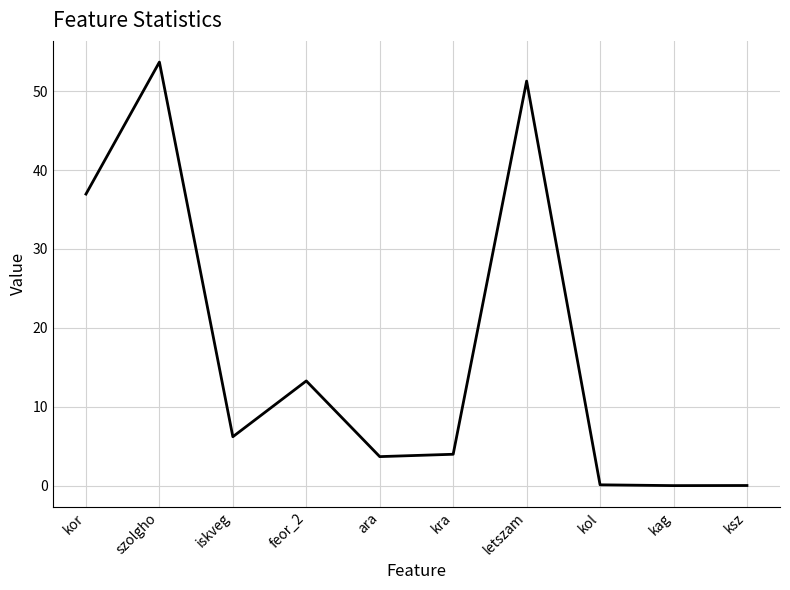

Does the chart display data point markers on the line(s)?

No